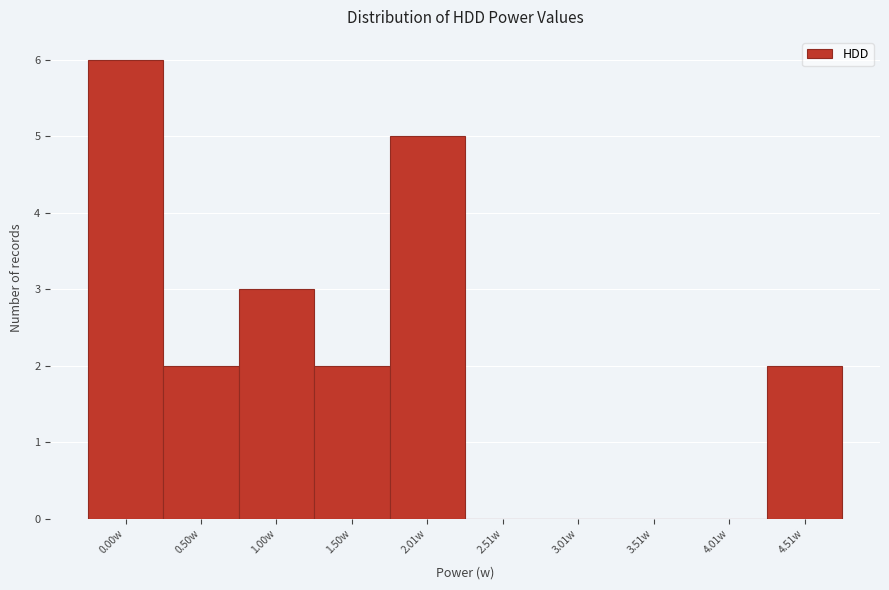

Reading left to right, what are all the values shown in this chart?

0.00w=6	0.50w=2	1.00w=3	1.50w=2	2.01w=5	2.51w=0	3.01w=0	3.51w=0	4.01w=0	4.51w=2